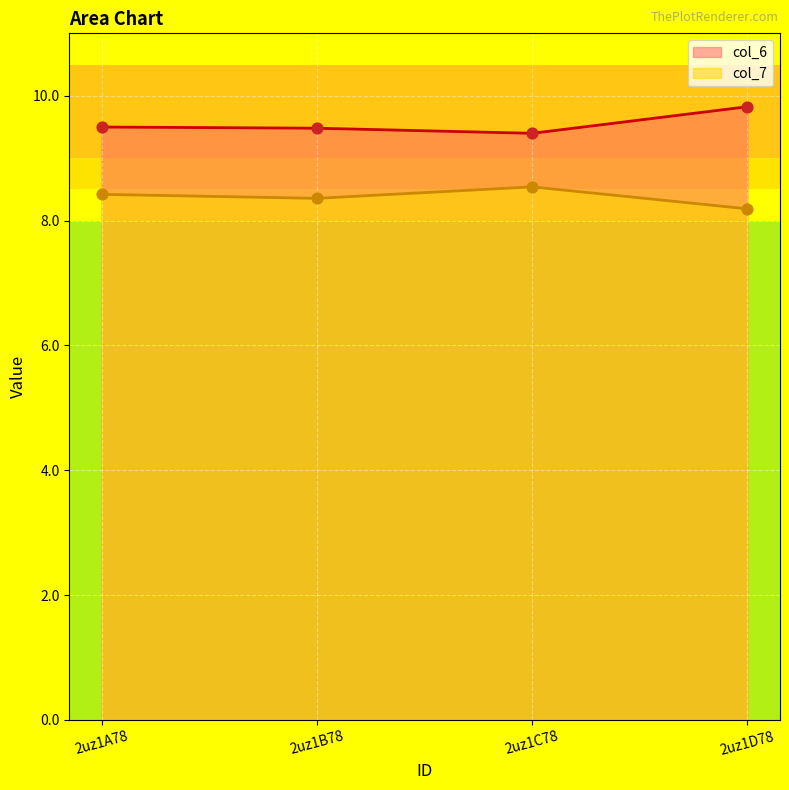

What is the total value across all series at 2uz1D78?

18.0